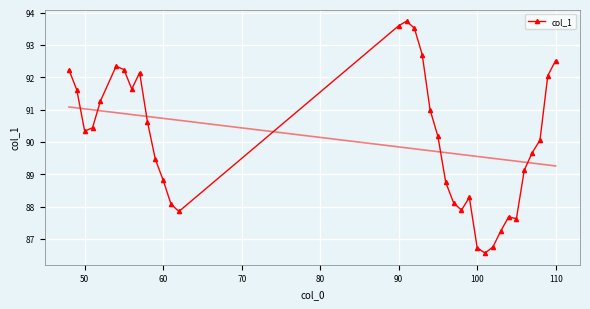

True or false: col_1 has more than 2 interior local peaks.

True